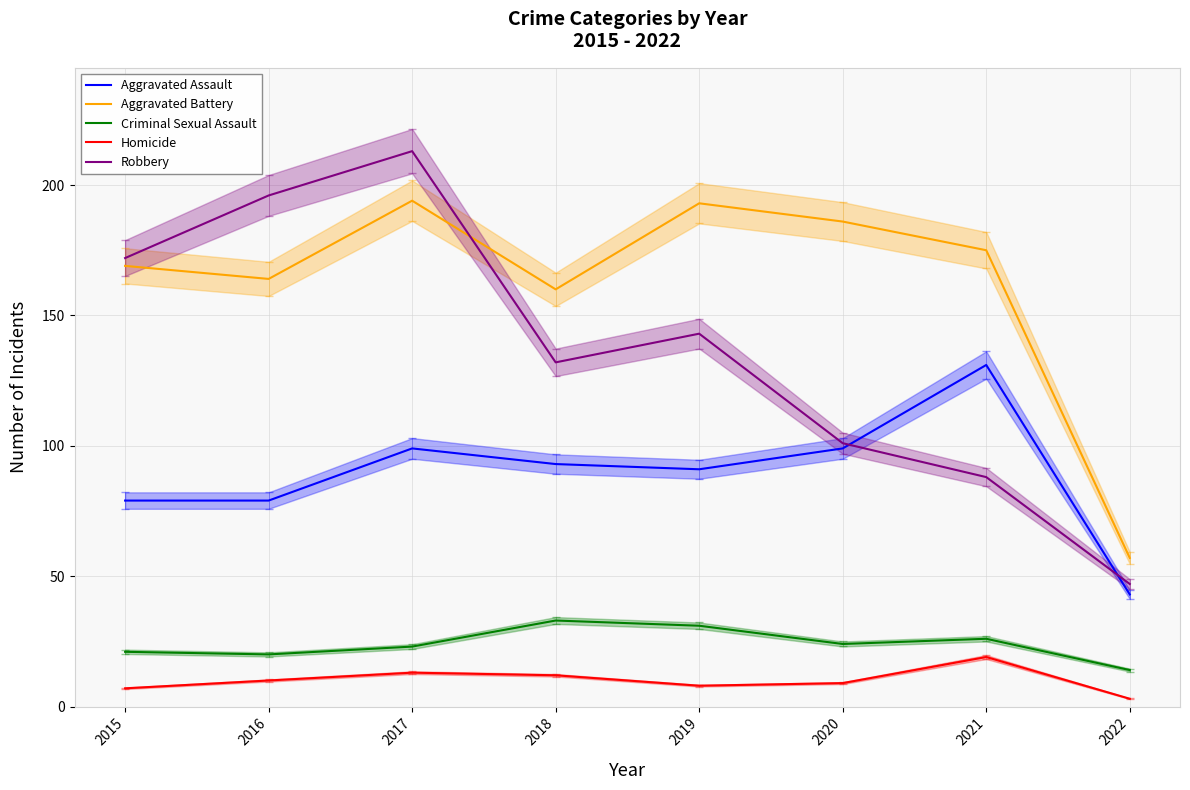

Rank the series by their maximum value, from highest to lowest.

Robbery, Aggravated Battery, Aggravated Assault, Criminal Sexual Assault, Homicide